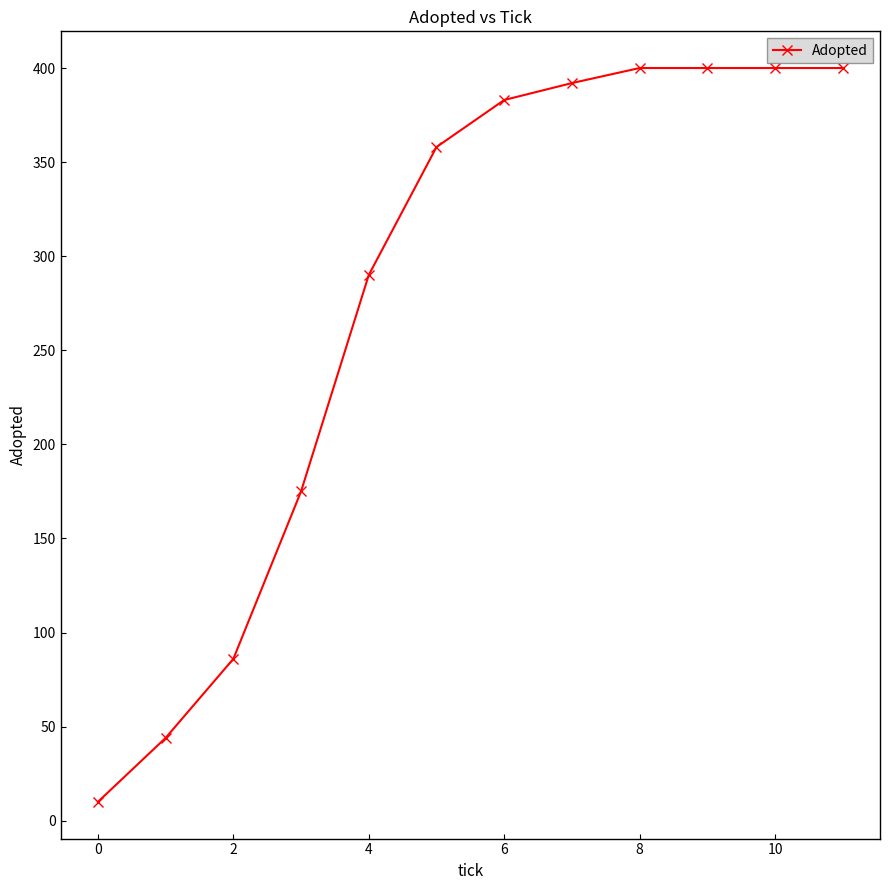

Reading left to right, extract all data points from this chart.

10	44	86	175	290	358	383	392	400	400	400	400